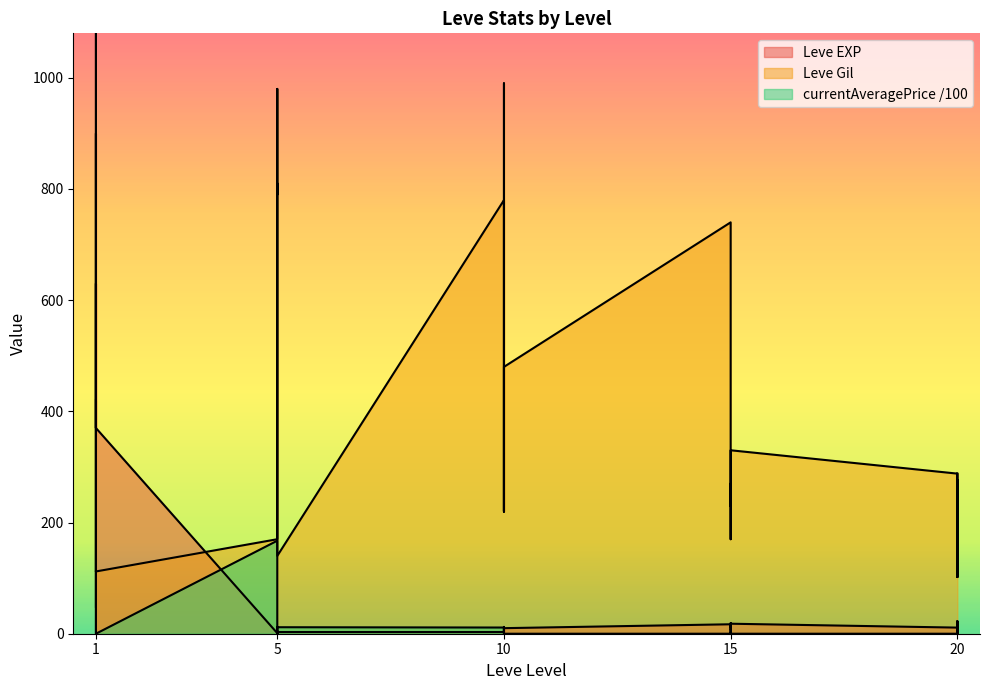

How many values in the Leve EXP series are below 11?

14